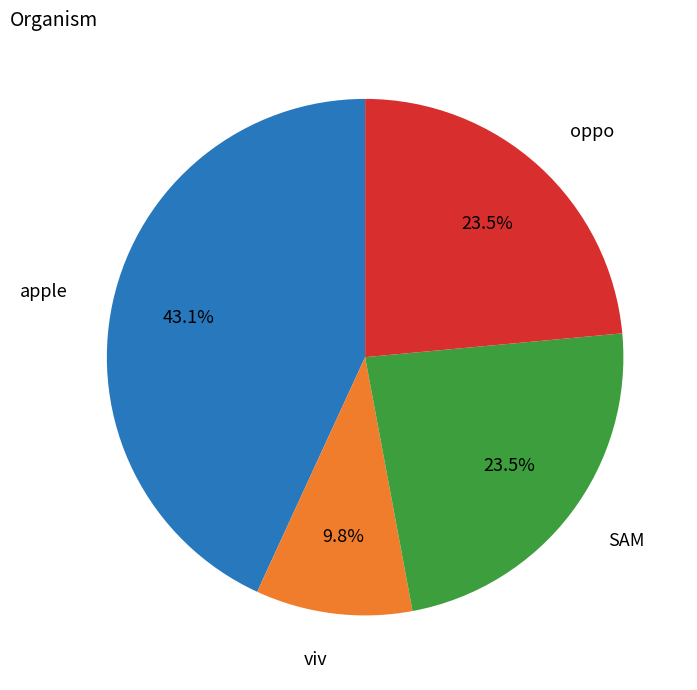

Do oppo and viv together represent more than half of the pie?

No